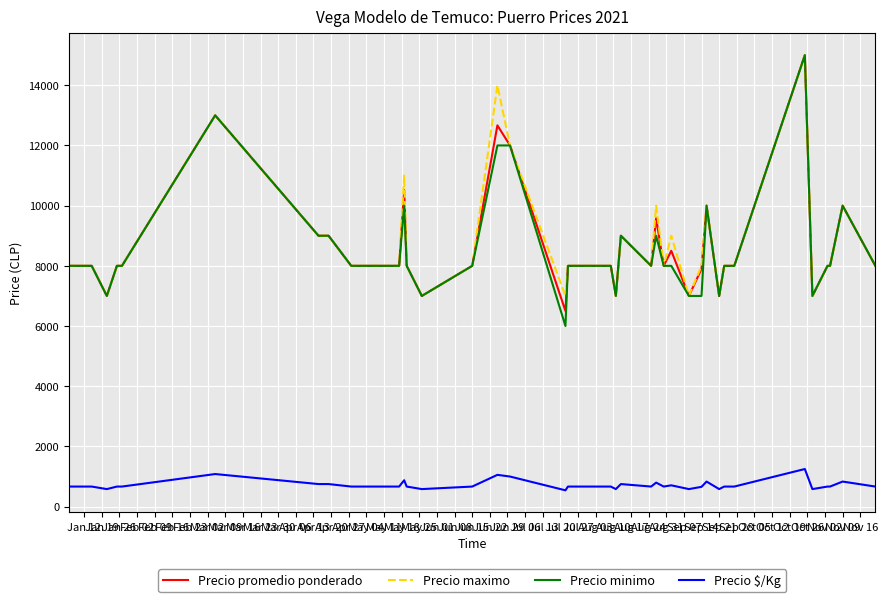

True or false: Precio promedio ponderado and Precio $/Kg cross at least once.

False